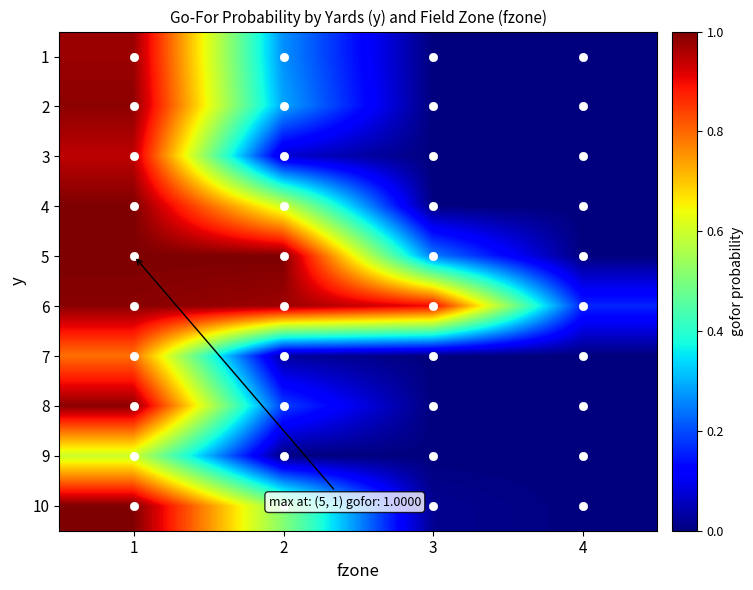

At how many categories does at least one series exceed 0?

4